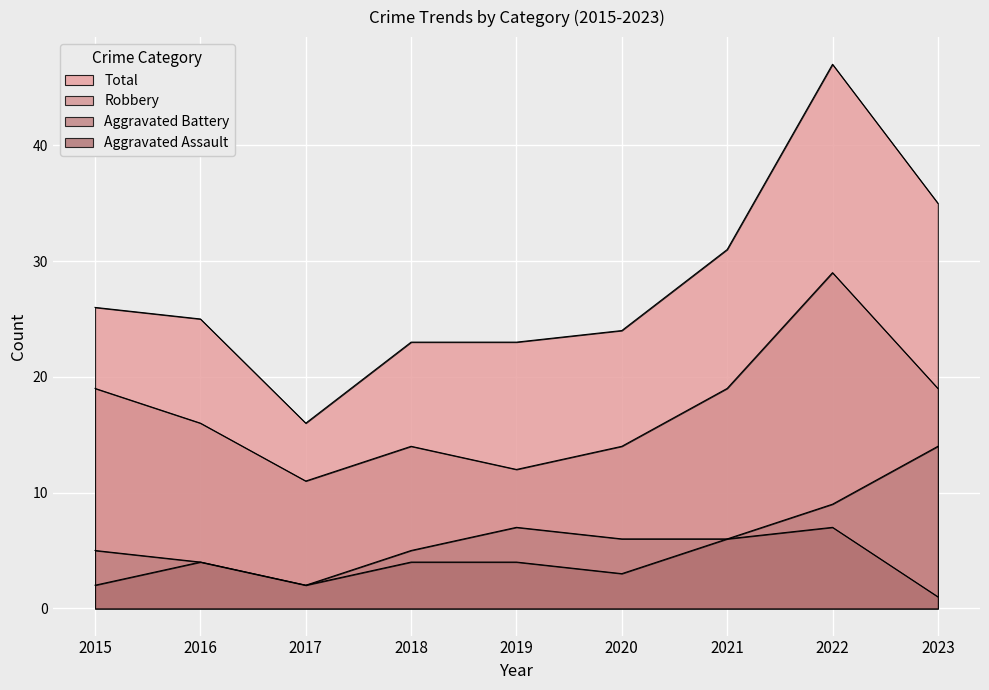

What is the difference between the maximum and minimum values in the Aggravated Battery series?

12